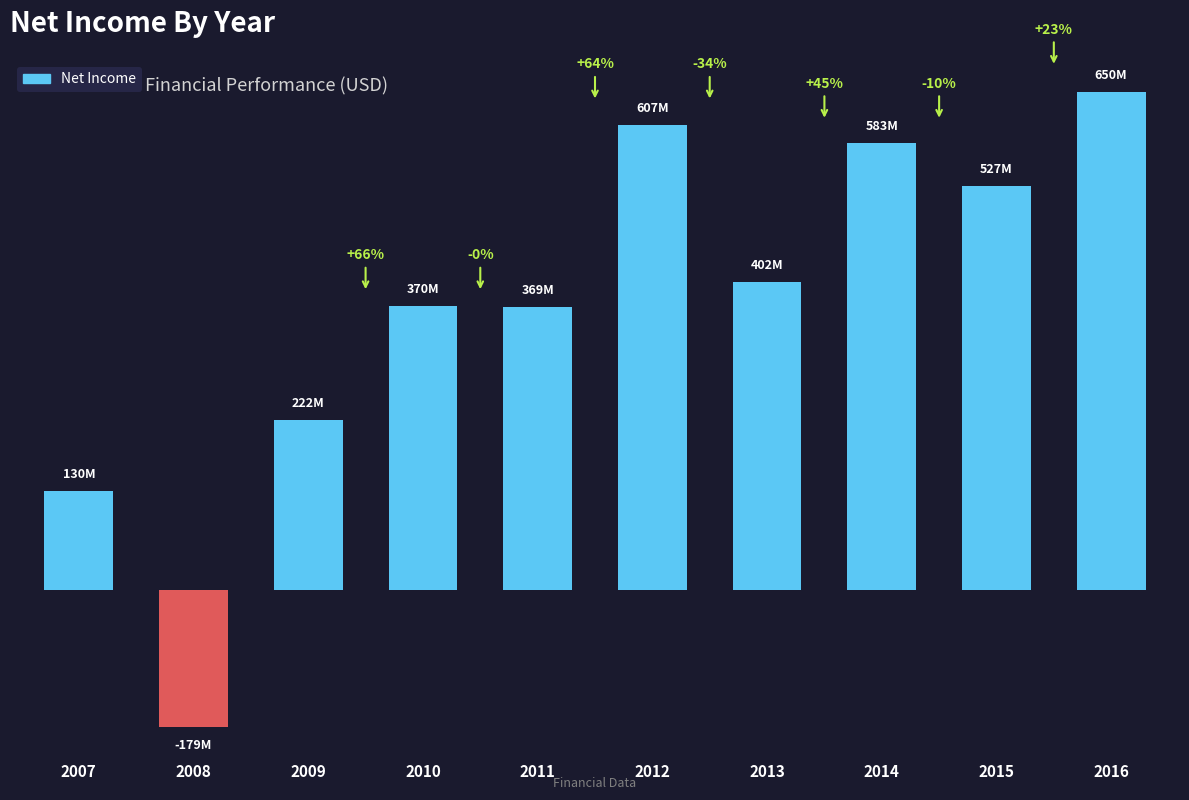

Does the chart contain any negative values?

Yes